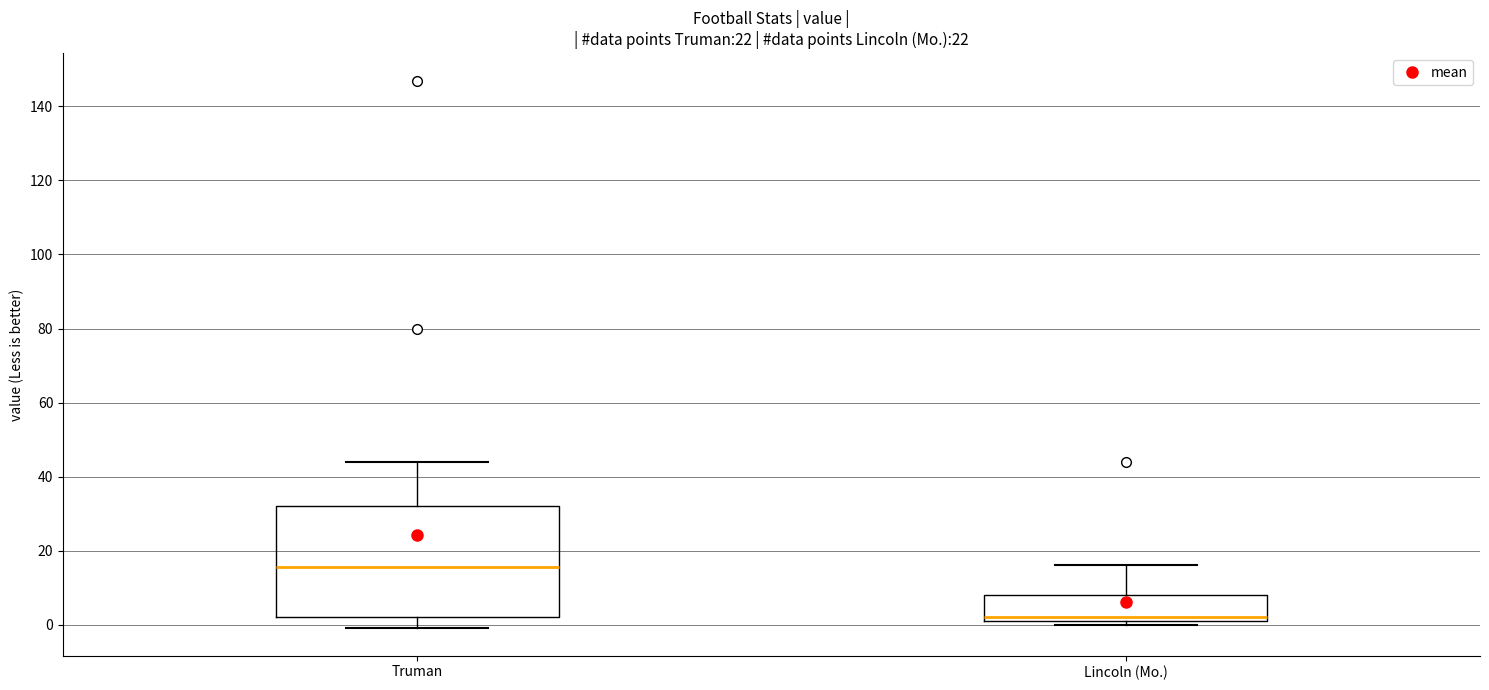

Where is the upper edge of the box for Truman on the y-axis? The values are not printed on the chart, so give them approximately, as read against the axis.

32